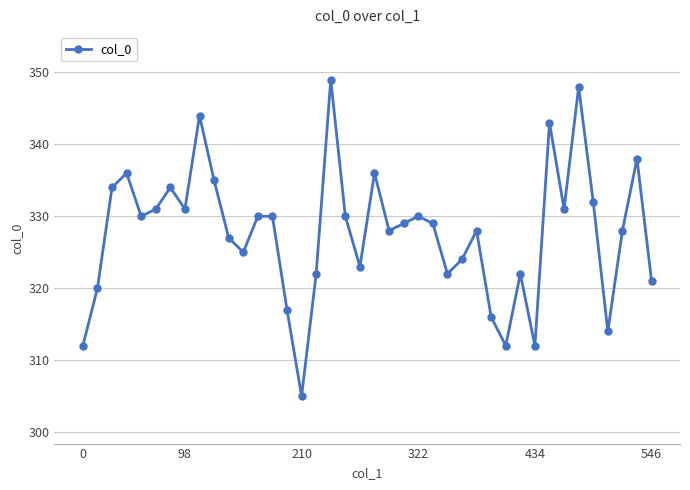

True or false: the data has more than 1 interior local peaks.

True